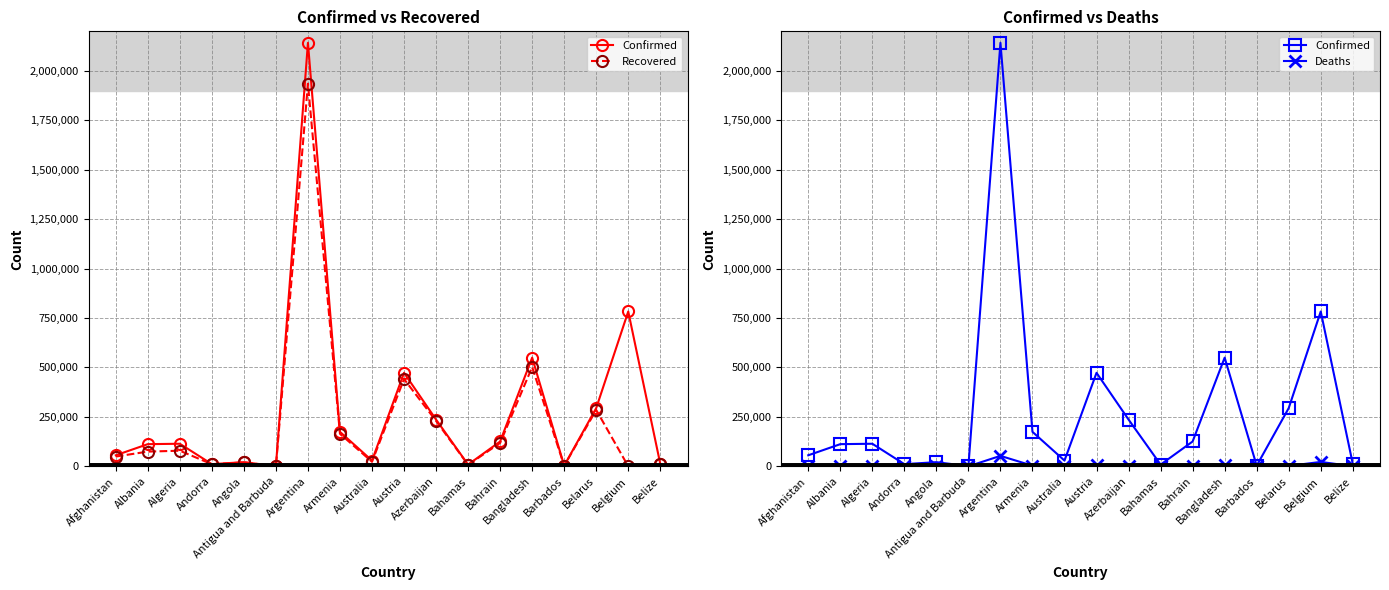

Reading left to right, what are all the values shown in this chart?

Confirmed: 55840	112078	114104	10998	21026	813	2141854	174257	29030	472871	236365	8600	125514	549724	3217	294432	783010	12335
Recovered: 49369	74352	78946	10584	19624	355	1934845	164654	22927	441309	229591	7415	118301	501966	2690	285036	0	11926
Deaths: 2449	1918	3010	112	511	21	52784	3219	909	8694	3238	181	468	8451	37	2029	22215	315